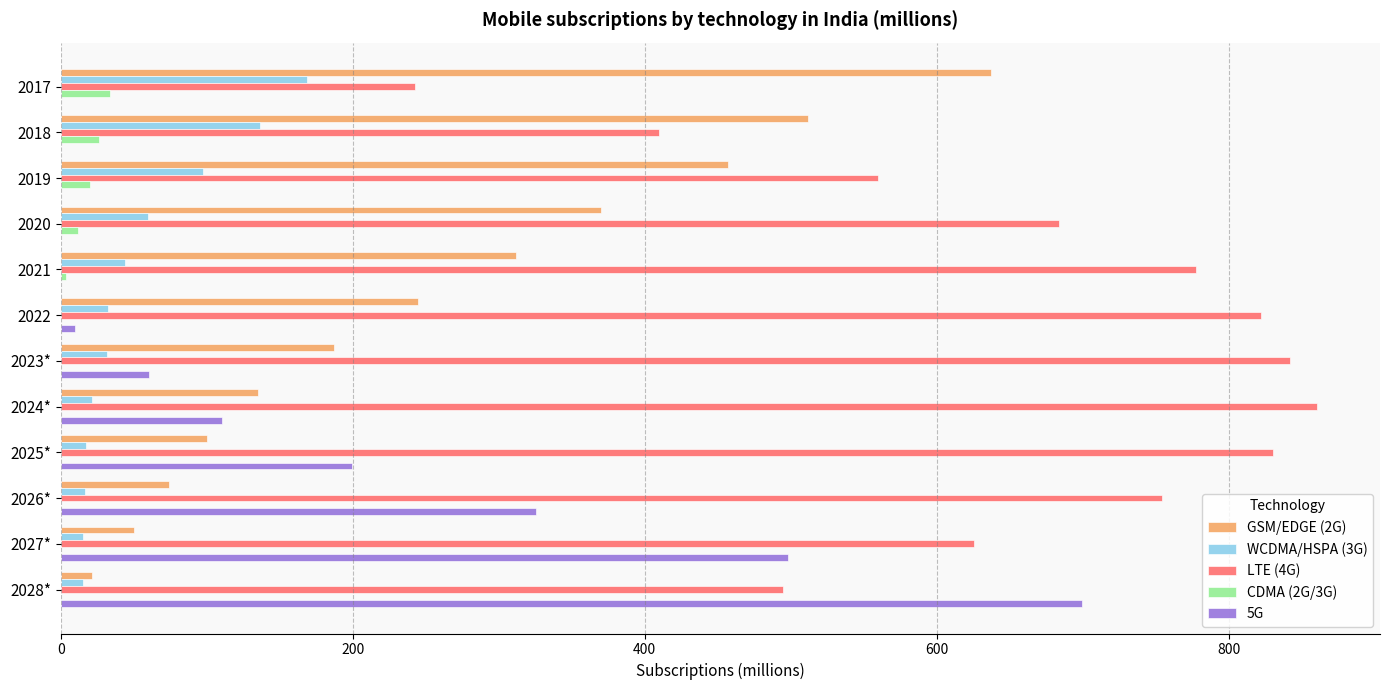

What is the average value of the 5G series?

158.7